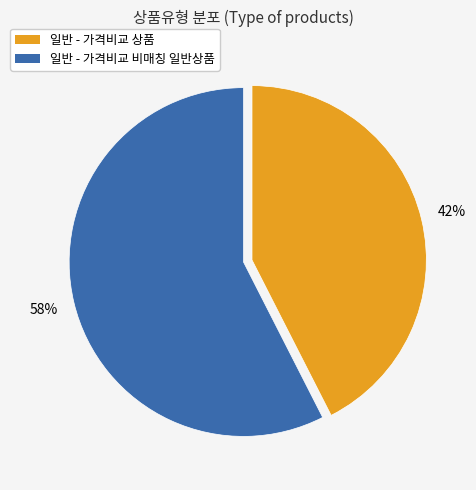

To the nearest percent, what percentage of the pie is 일반 - 가격비교 비매칭 일반상품?

57%